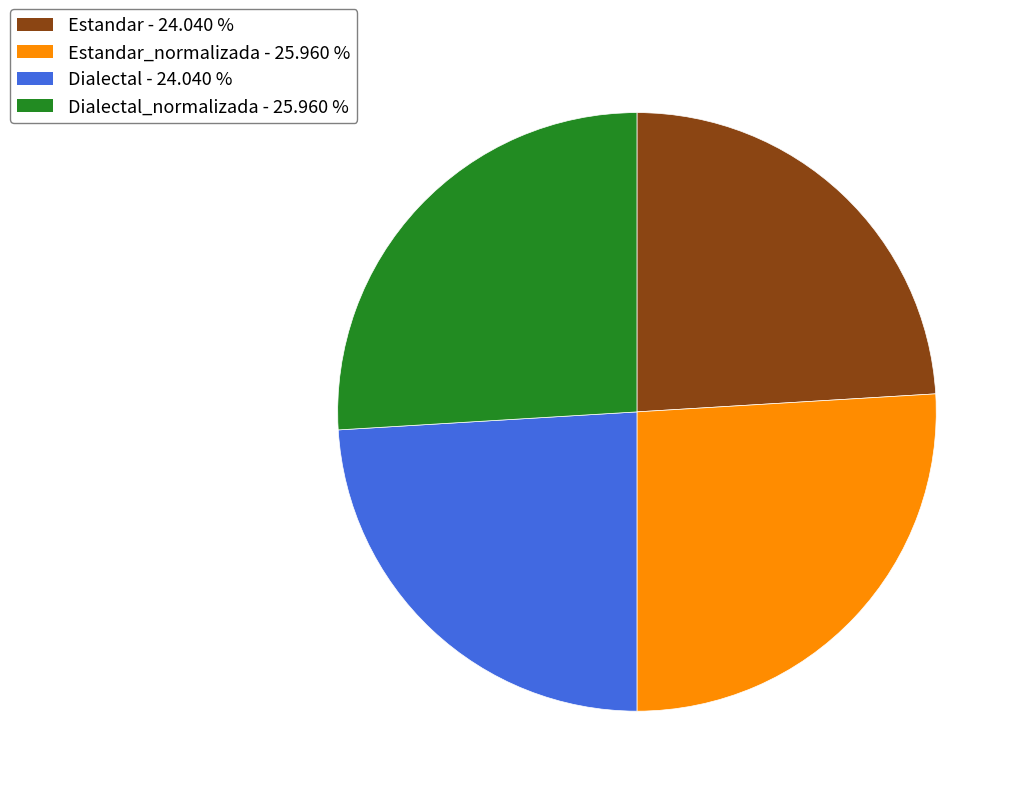

Which has a higher value, Dialectal - 24.040 % or Dialectal_normalizada - 25.960 %?

Dialectal_normalizada - 25.960 %